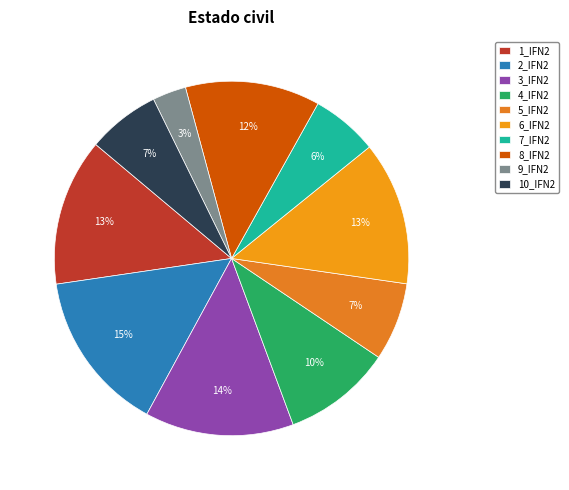

What is the largest slice in the pie chart?

2_IFN2